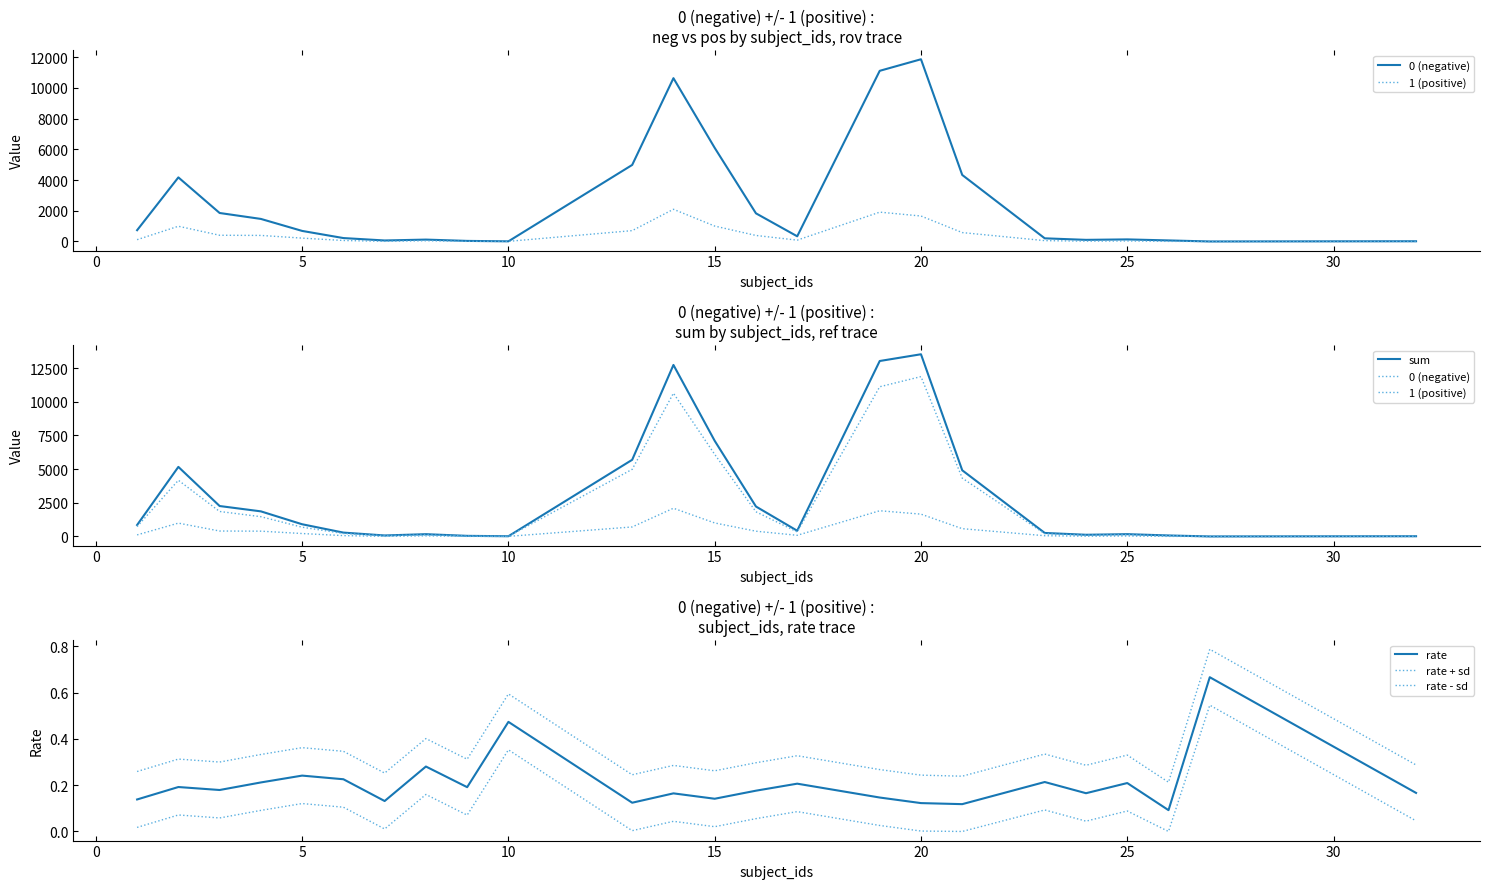

Is this an area chart (filled region under the line)?

No